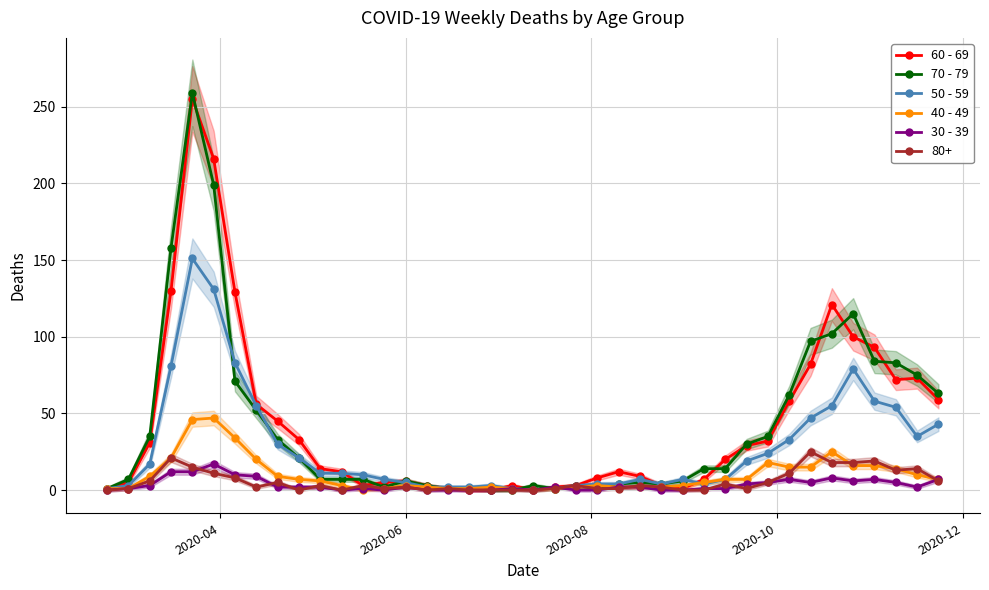

True or false: 50 - 59 has more than 1 interior local peaks.

True